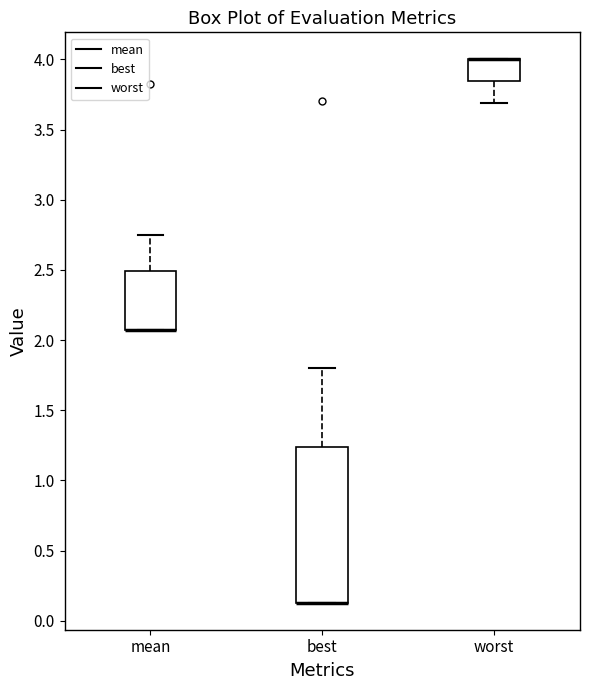

Which box is the tallest, from its lower edge to its upper edge?

best